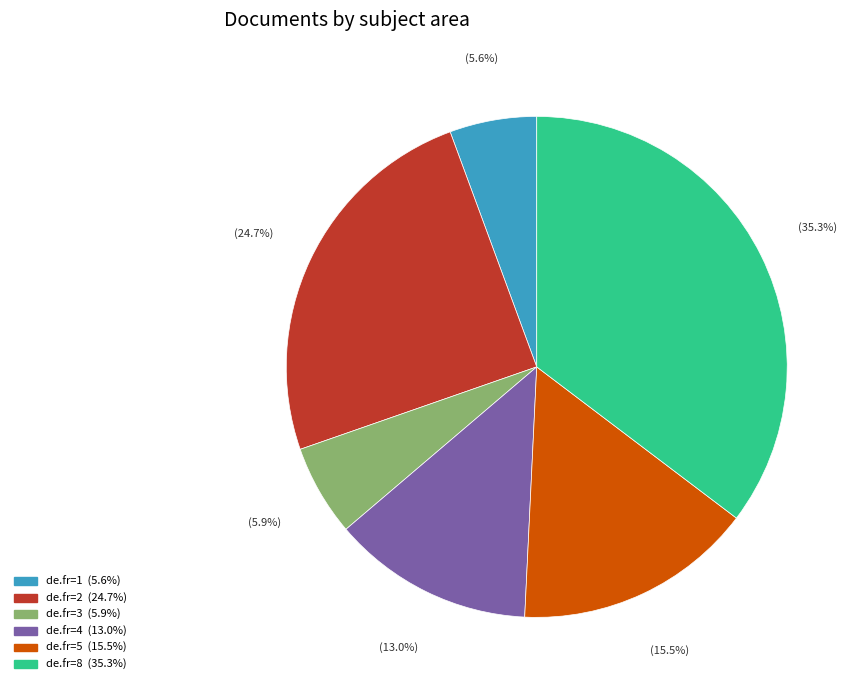

Is there any slice that represents more than half of the pie?

No